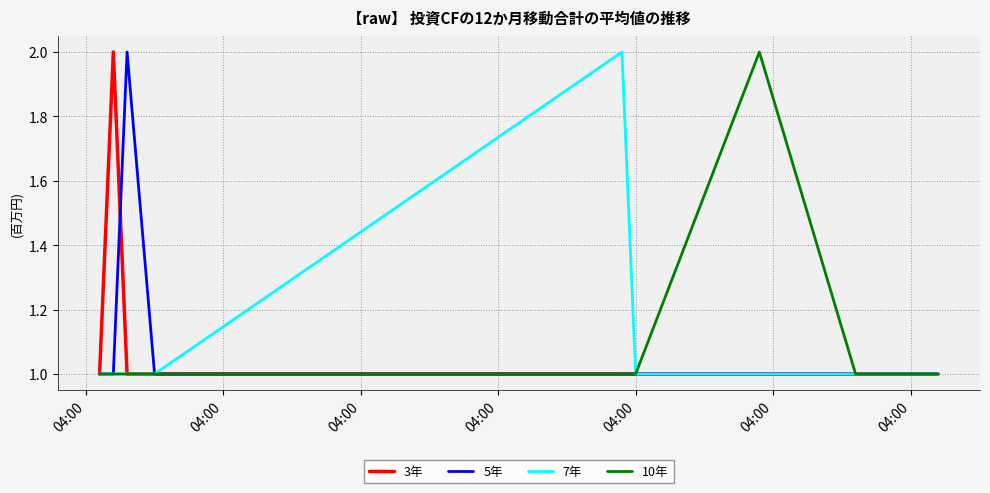

Reading right to left, extract all data points from this chart.

3年: 1	1	1	1	1	1	1	1	2	1
5年: 1	1	1	1	1	1	1	2	1	1
7年: 1	1	1	1	1	2	1	1	1	1
10年: 1	1	1	2	1	1	1	1	1	1